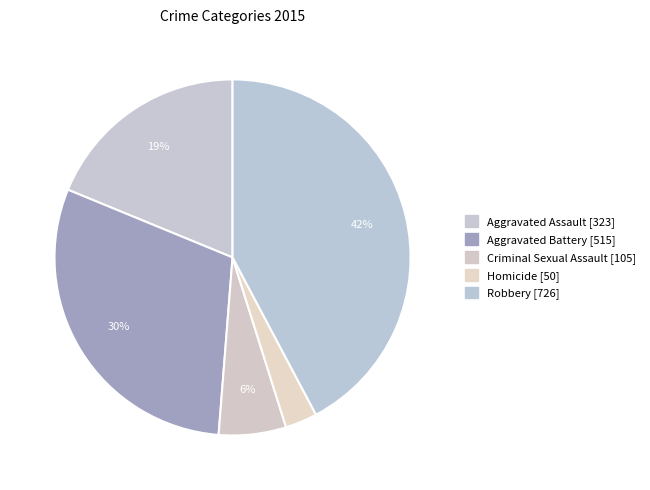

How many slices are in this pie chart?

5